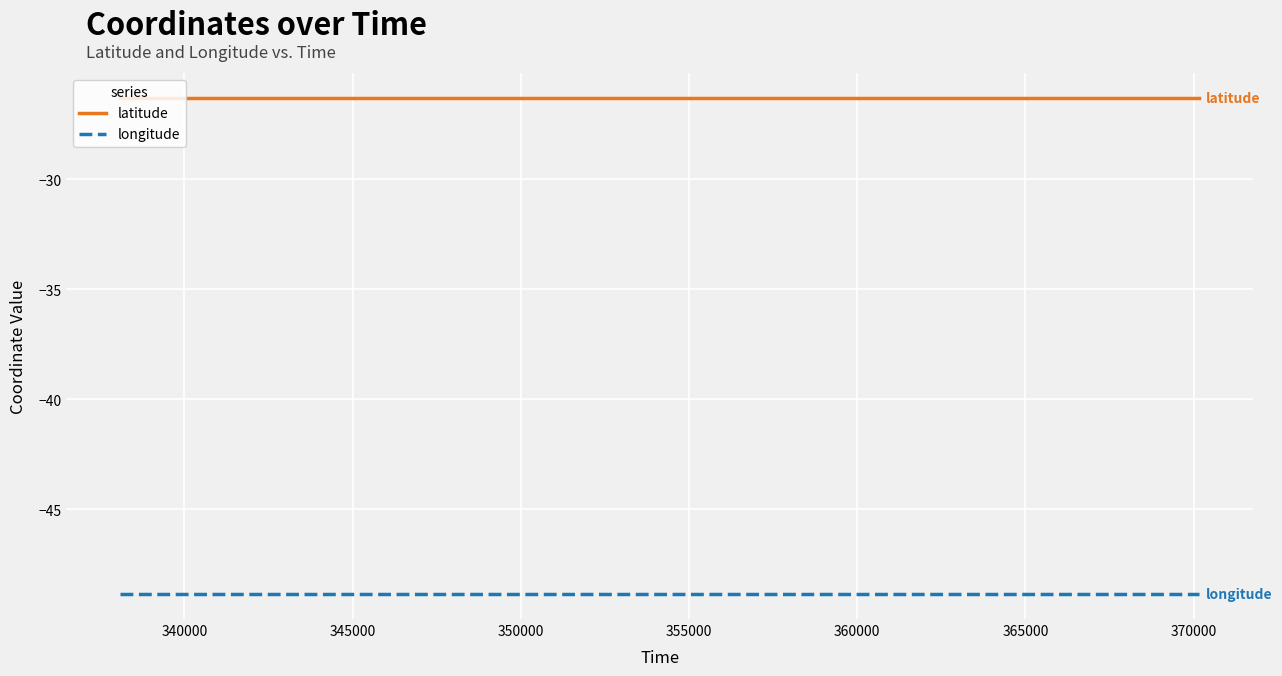

What is the maximum value shown in the chart?

-26.3